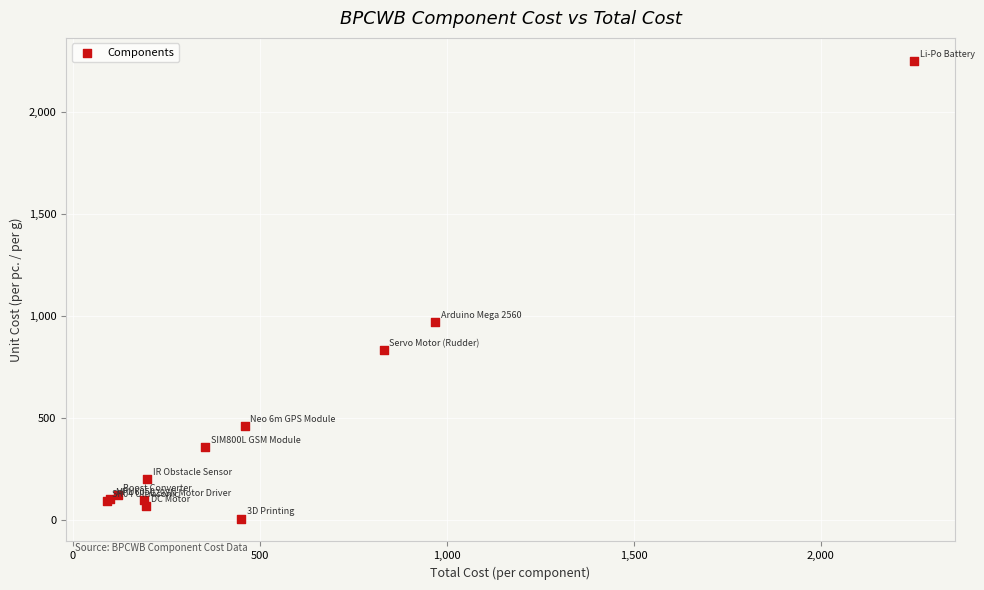

What Y value in the scatter plot is closest to 1127?

970.0